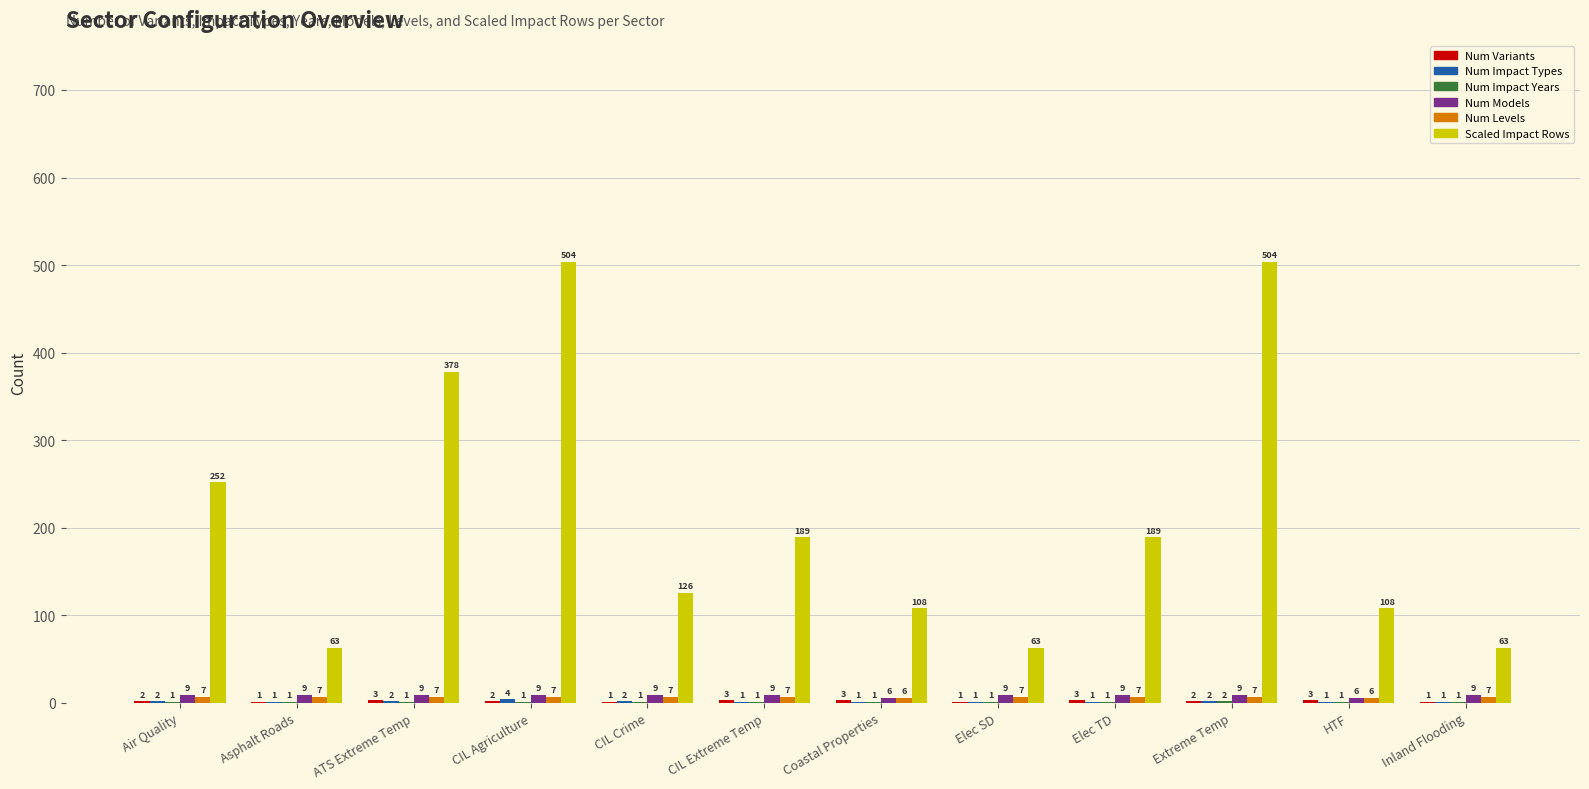

Between ATS Extreme Temp and Elec SD, which series saw the biggest shift?

Scaled Impact Rows